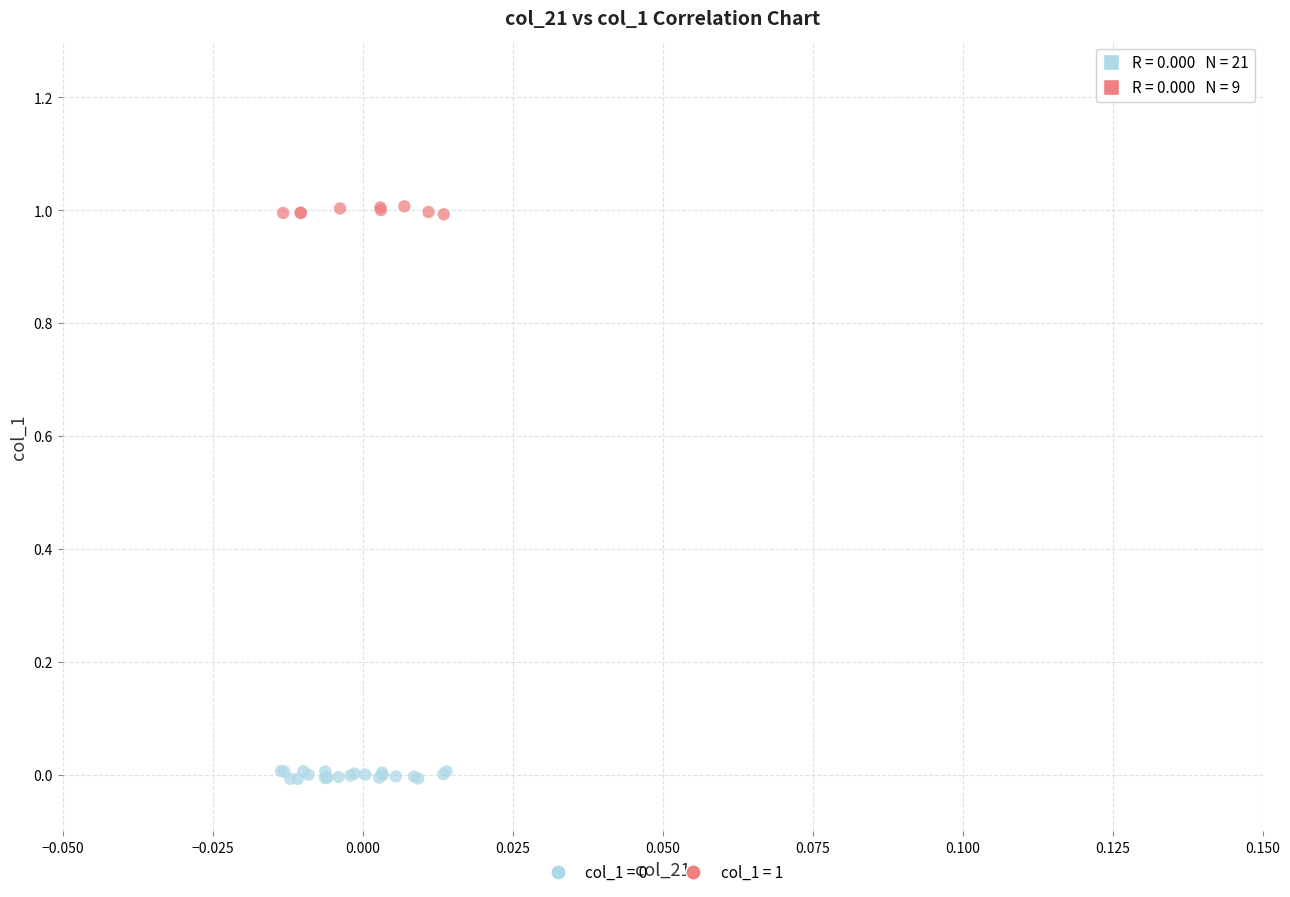

Which series contains the highest Y value?

col_1 = 1